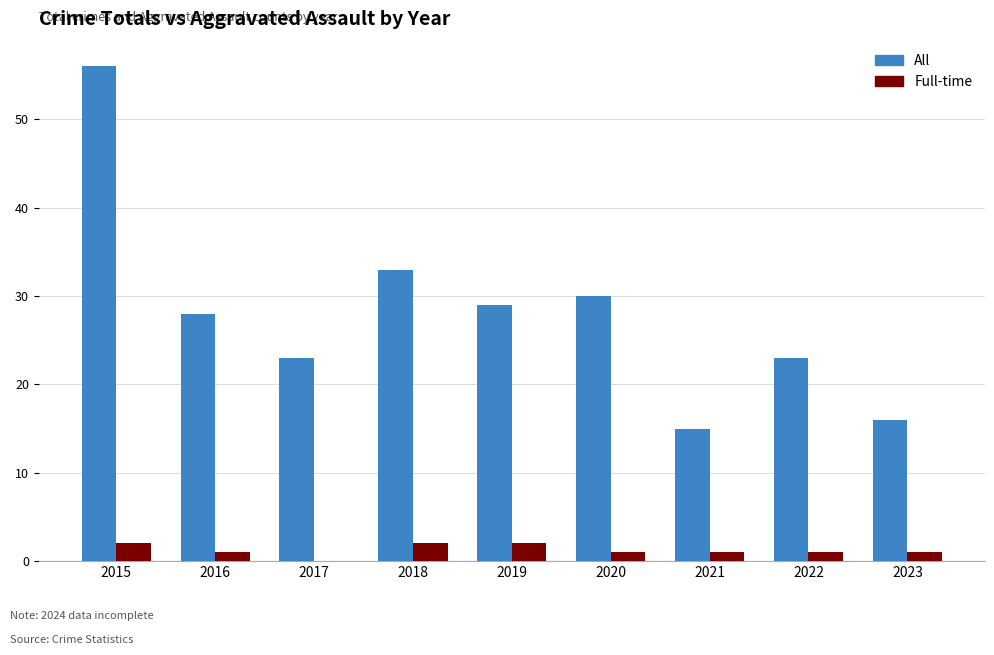

Where is All nearest to the value 35?

2018